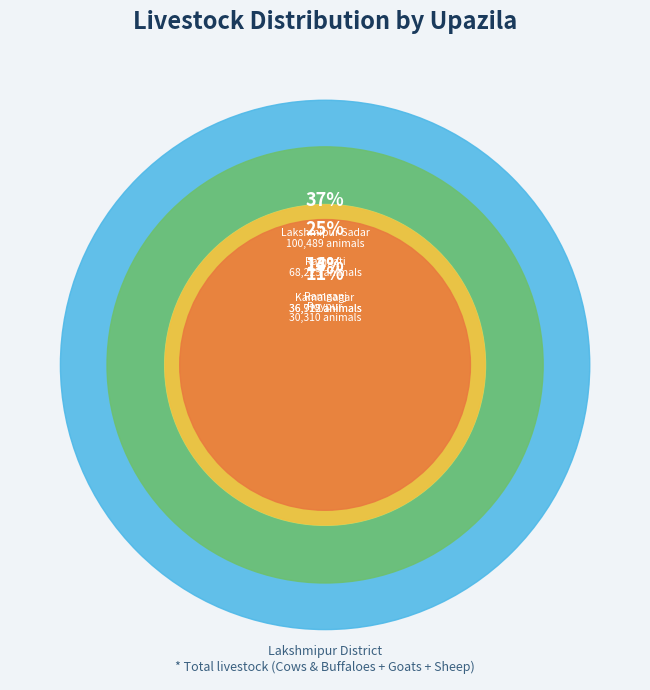

How many slices are in this pie chart?

5